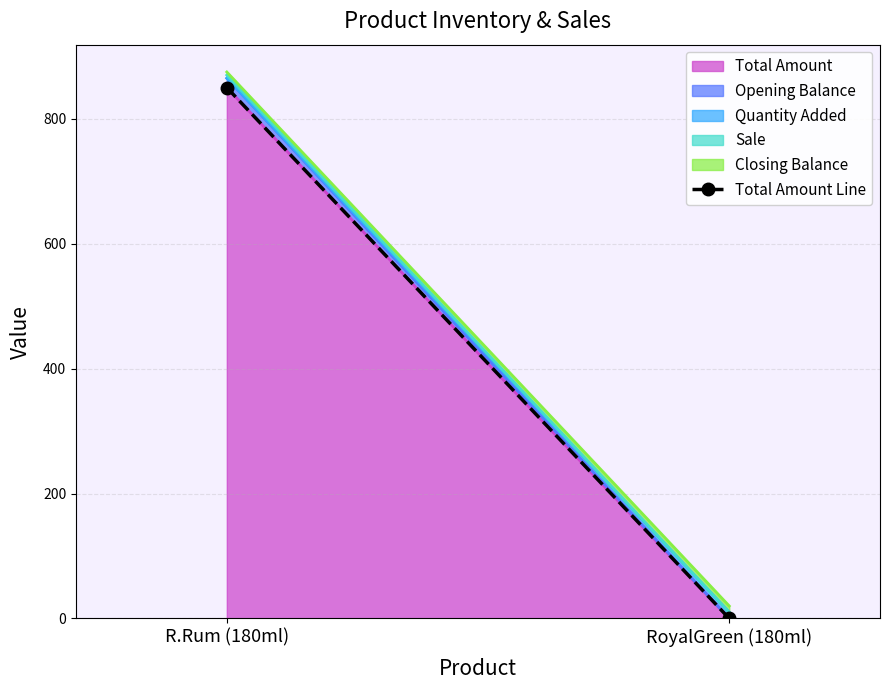

How many lines are shown in the chart?

1